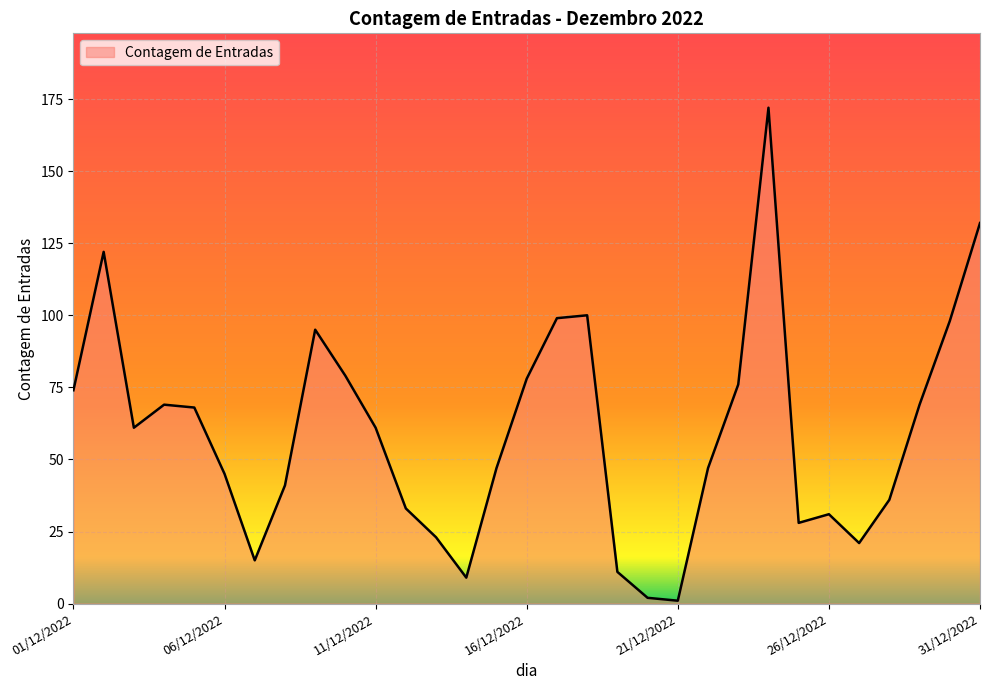

What is the maximum value shown in the chart?

172